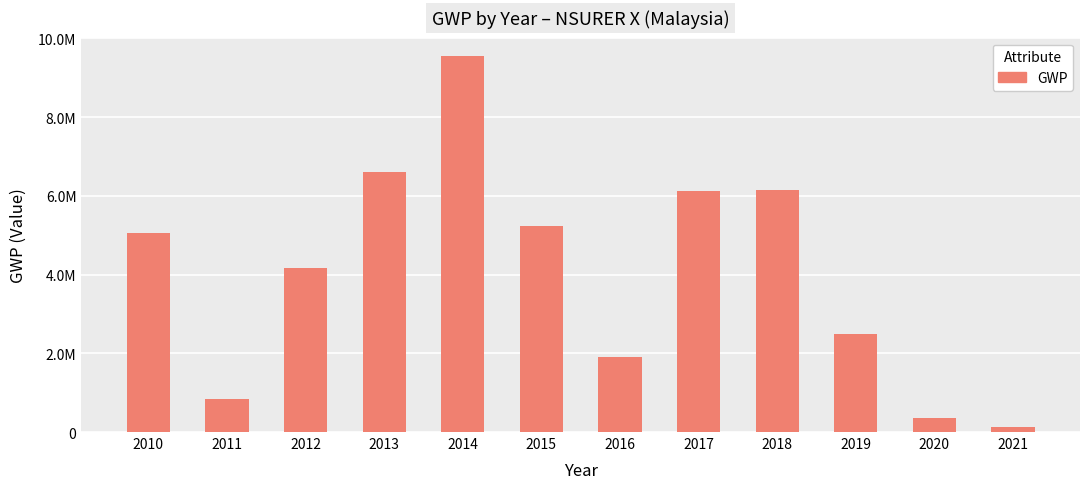

Reading right to left, transcribe all the data shown in this chart.

2021=131700.7	2020=356465.7	2019=2484947.7	2018=6139746.8	2017=6114743.3	2016=1909020.7	2015=5240029.5	2014=9542337.1	2013=6598155.3	2012=4159143.6	2011=847948.9	2010=5048351.3